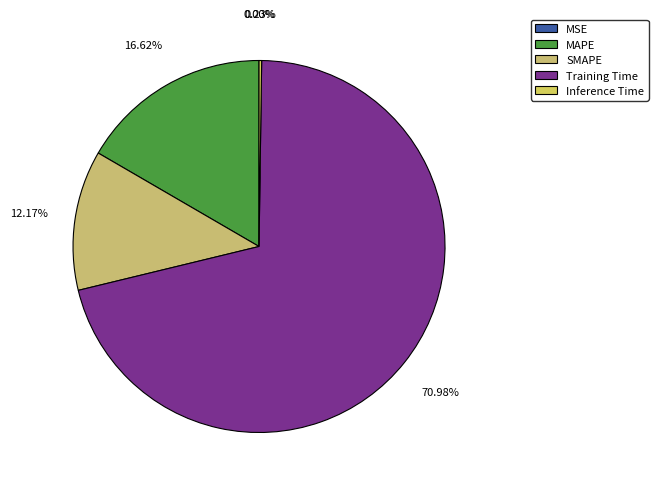

Which slice represents more than half of the pie?

Training Time